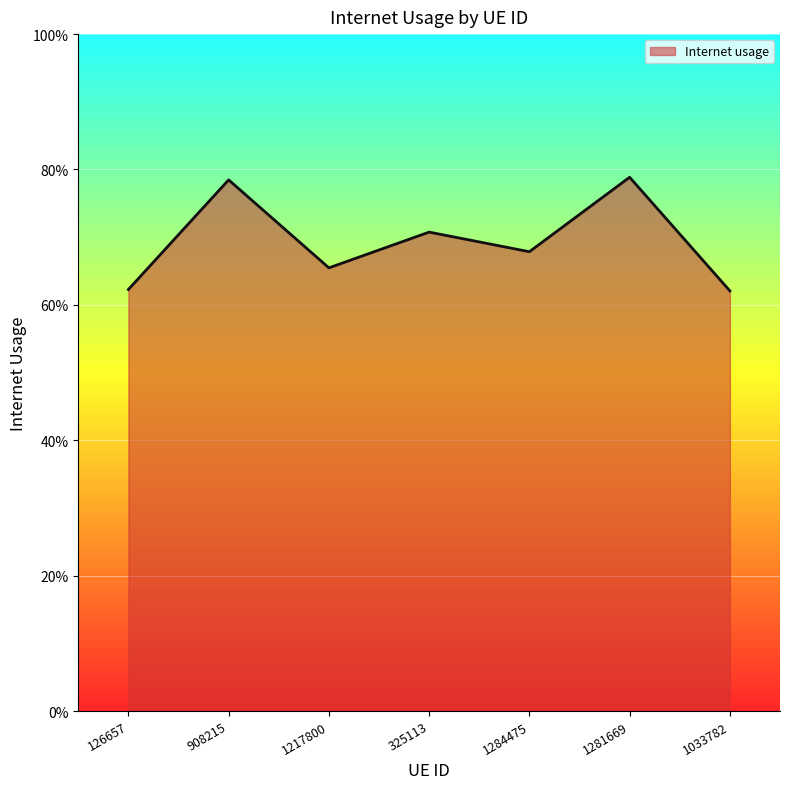

True or false: the data shows 0.8 at 908215.

True